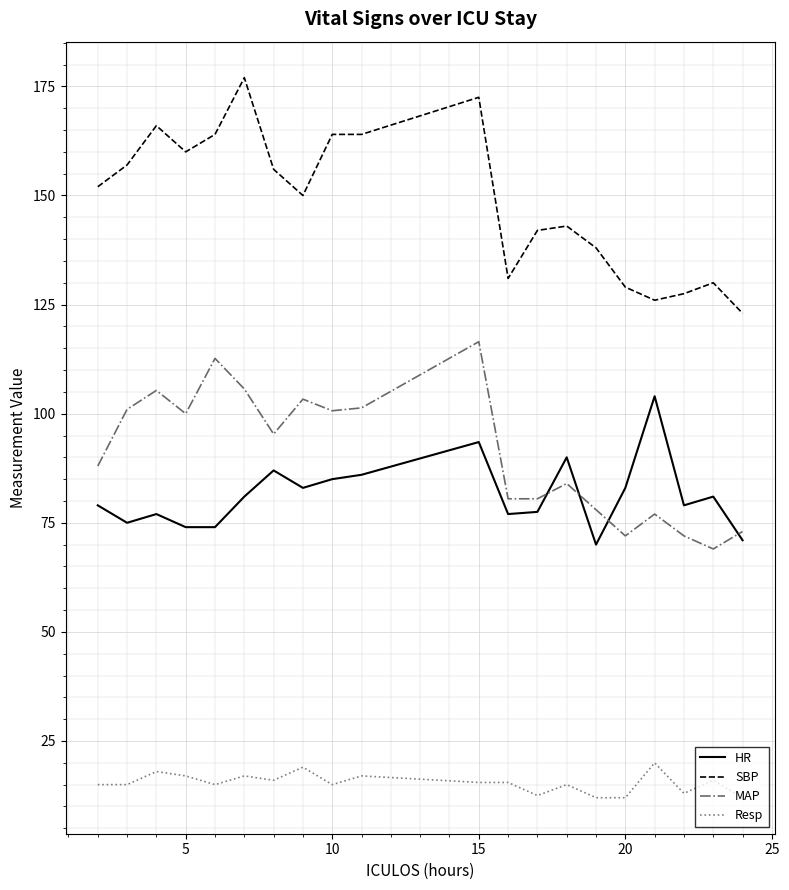

True or false: SBP and HR intersect in this chart.

False